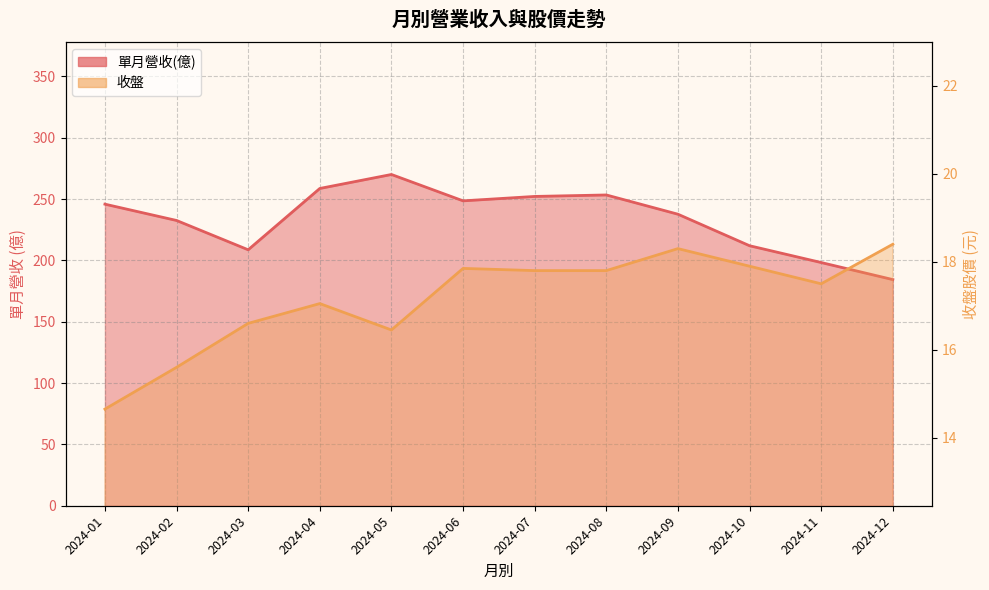

Read the 收盤 value at 2024-11.

17.5